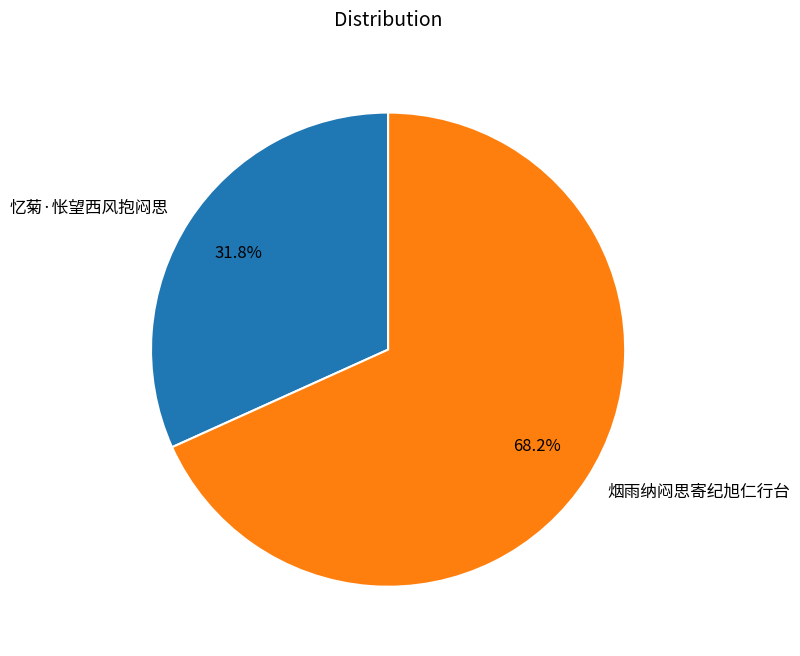

Combined, what portion of the pie is 忆菊·怅望西风抱闷思 and 烟雨纳闷思寄纪旭仁行台?

100.0%